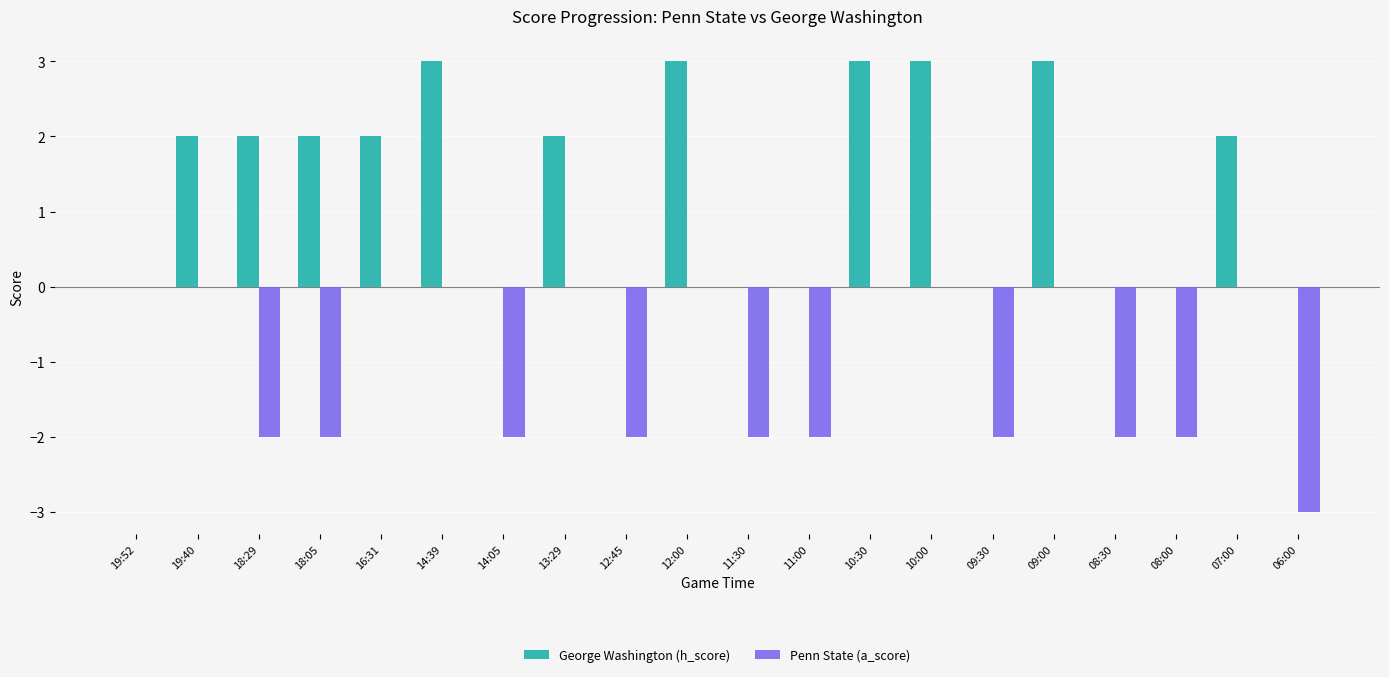

What are all the series names shown in the legend?

George Washington (h_score), Penn State (a_score)